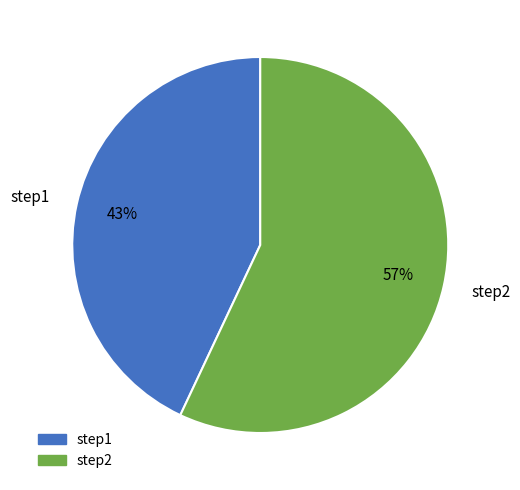

Rank the categories by value from highest to lowest.

step2, step1